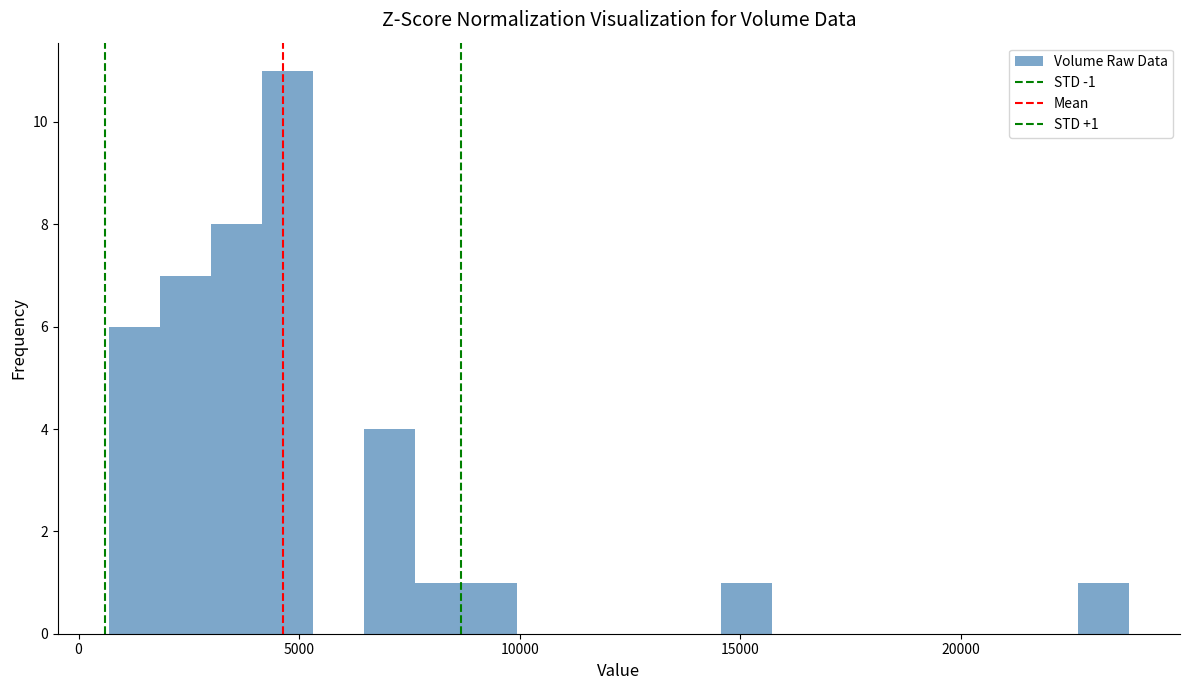

Around what value on the x-axis is the tallest bar? Give the approximate position of its centre, as read against the axis.

4500